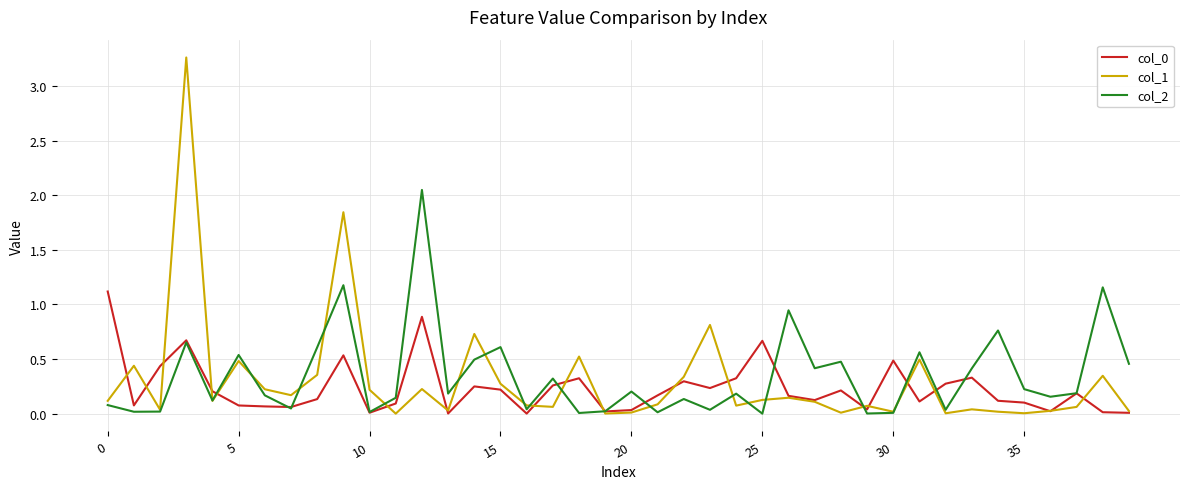

True or false: col_2 and col_1 cross at least once.

True